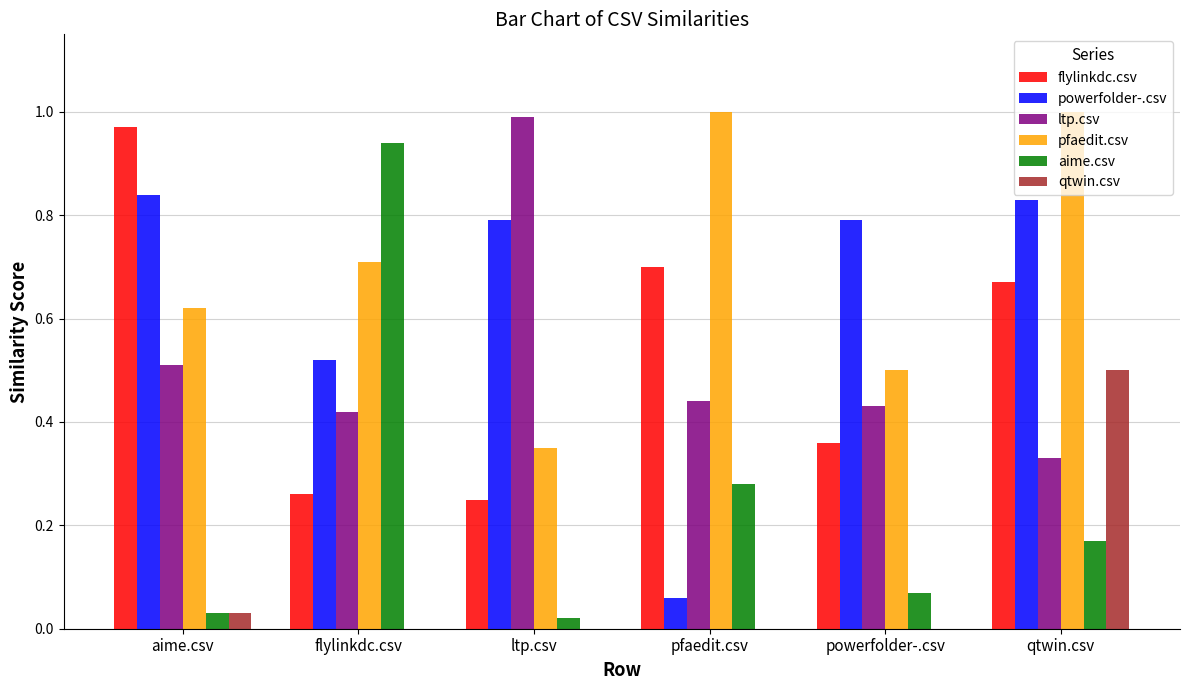

What is the total value across all series at pfaedit.csv?

2.5